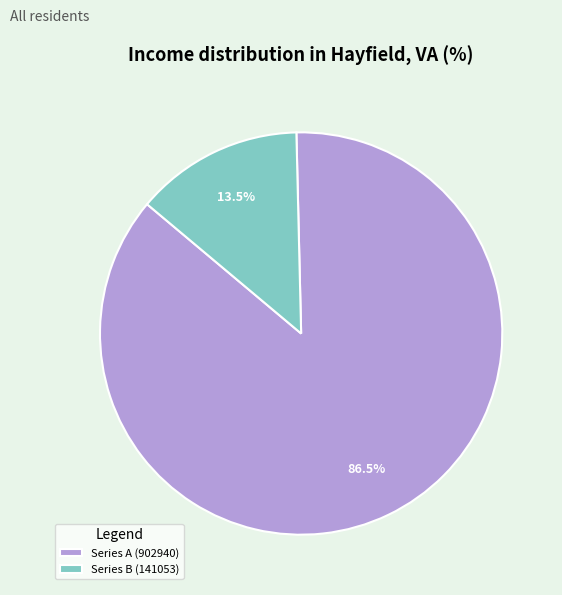

To the nearest percent, what is the average slice percentage?

50%